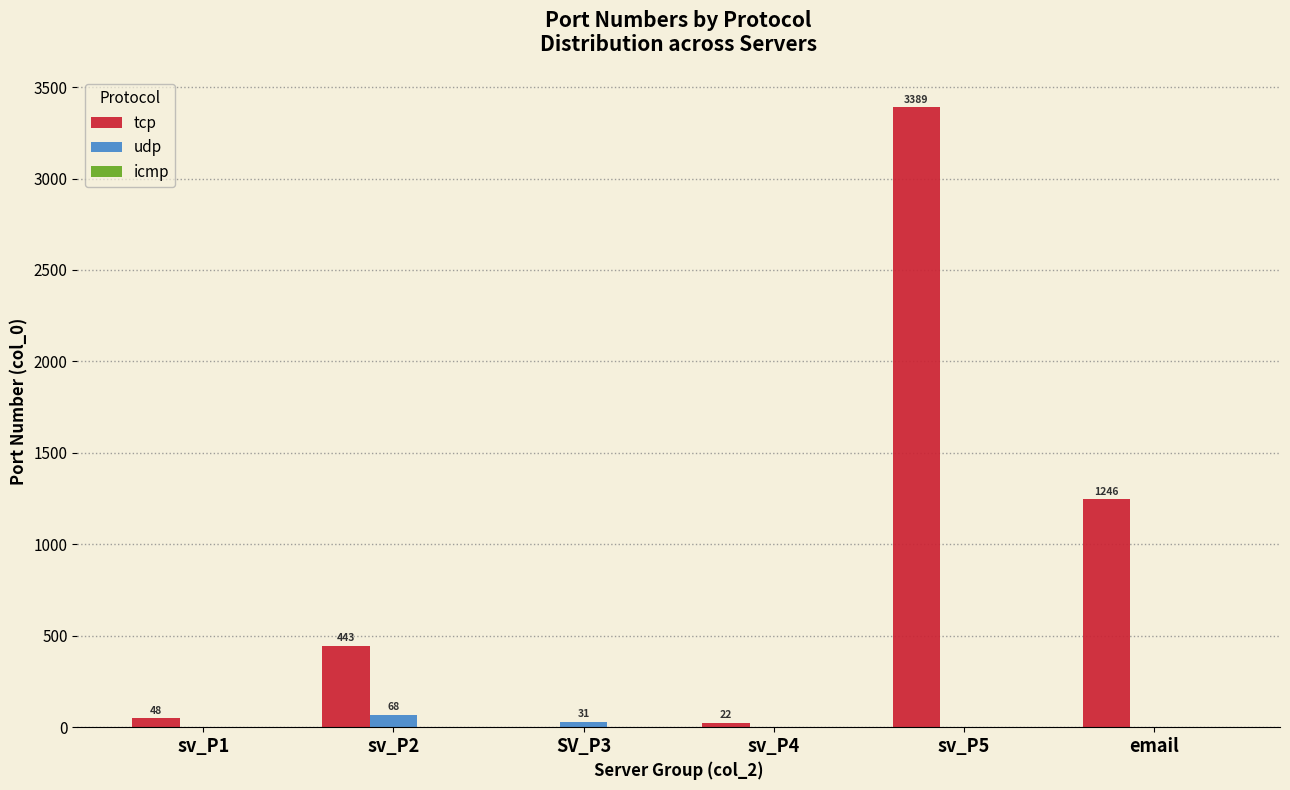

What is the total value across all series at sv_P5?

3389